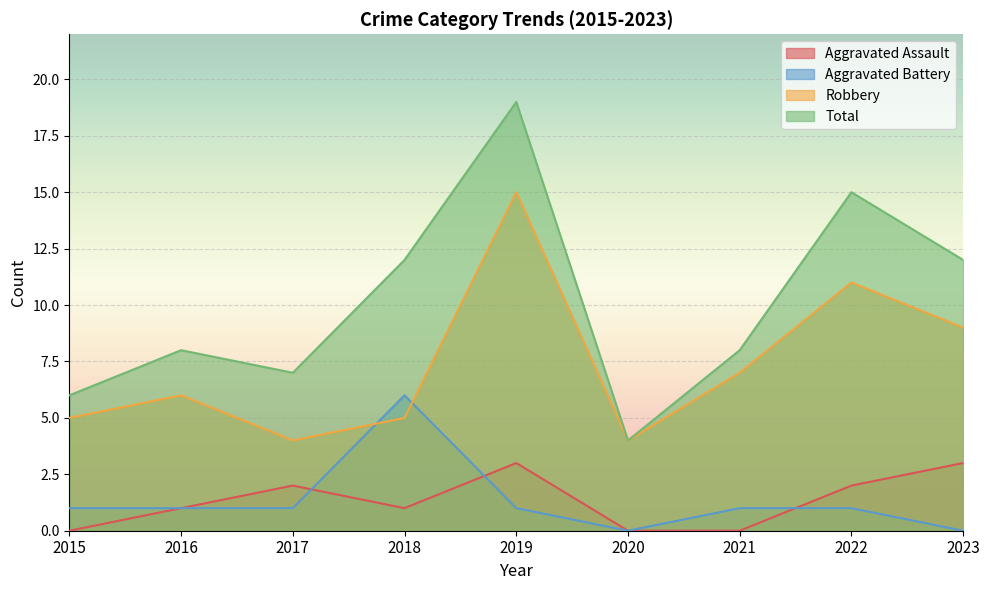

At which label does Total first exceed 8?

2018